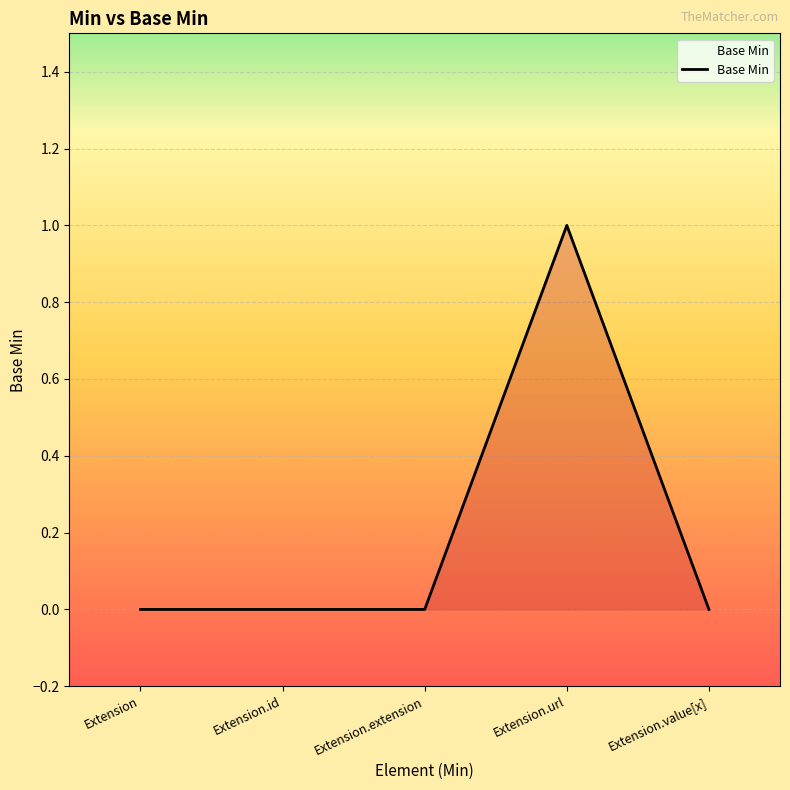

Reading right to left, what are all the values shown in this chart?

0	1	0	0	0